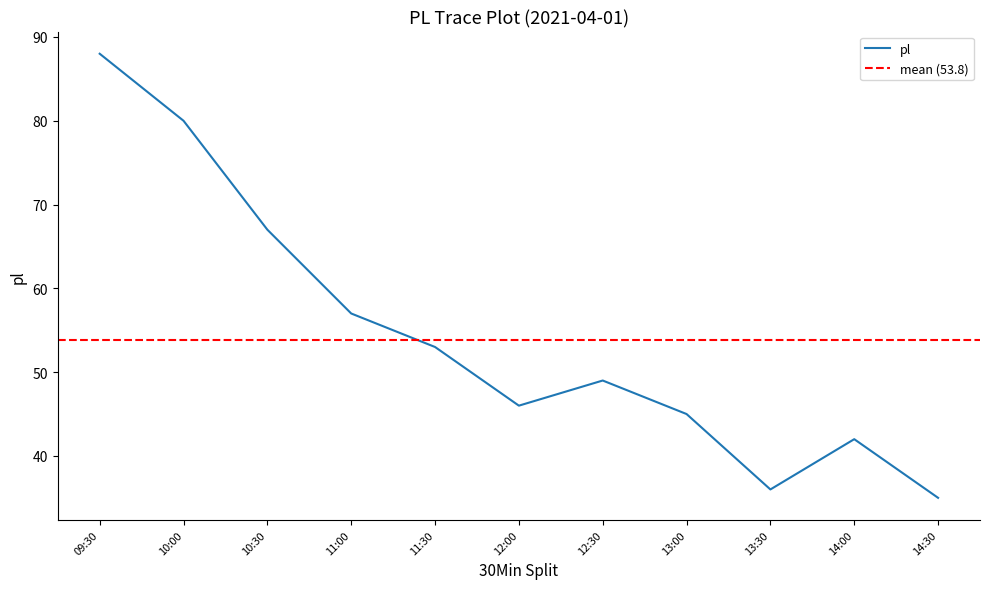

Where is the first local maximum?

12:30